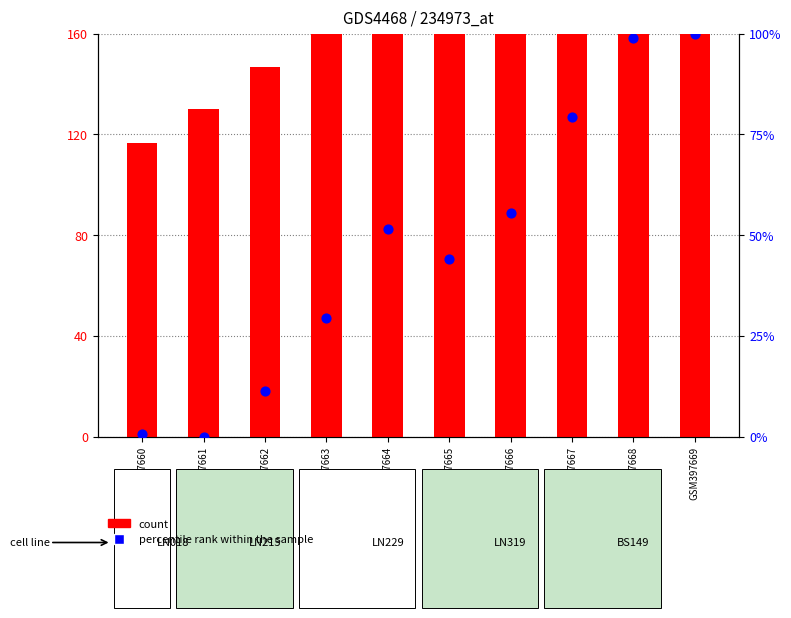

Which series has the widest spread of Y values?

count